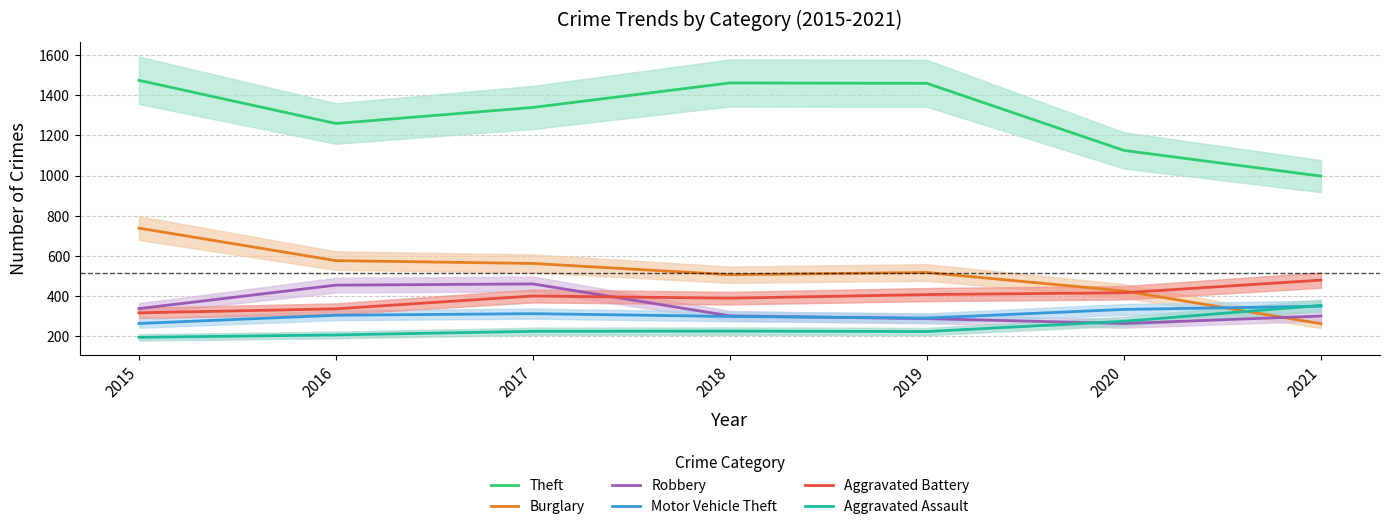

At which category is the sum across all series the highest?

2015